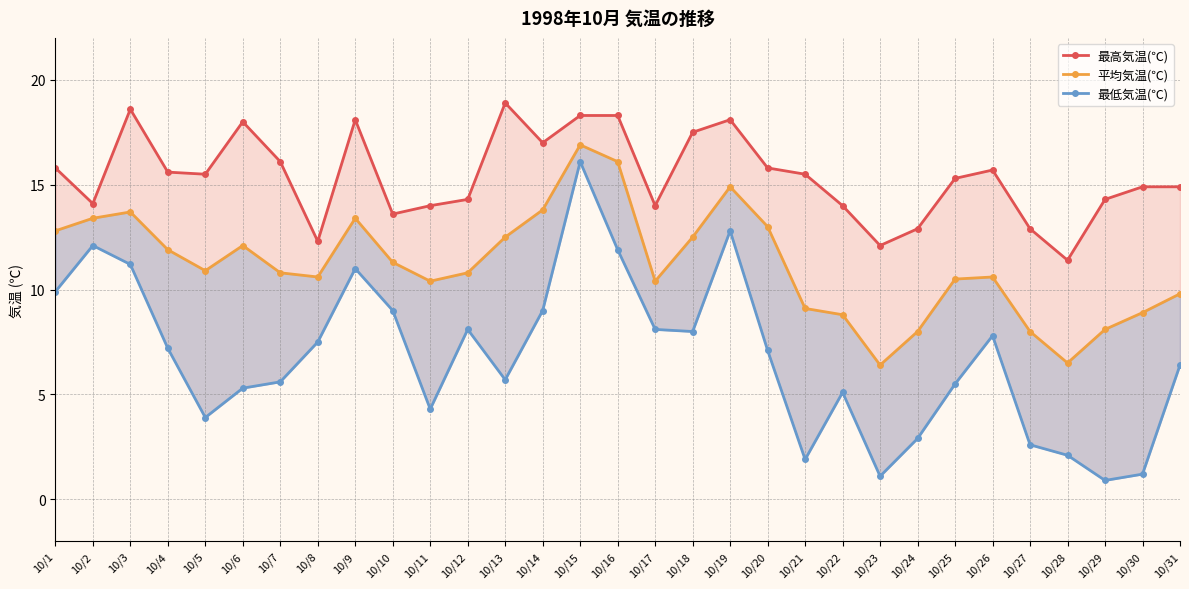

How many lines are shown in the chart?

3